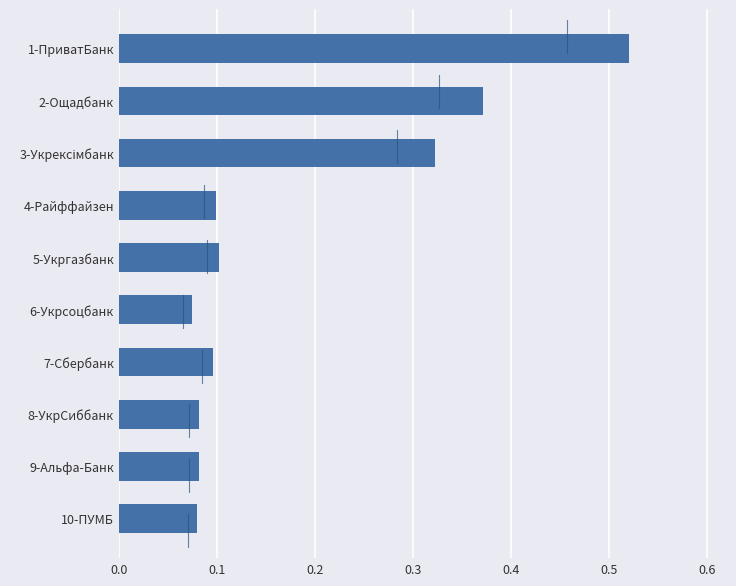

The chart shows a value of 0.2 at 1-ПриватБанк. True or false?

False